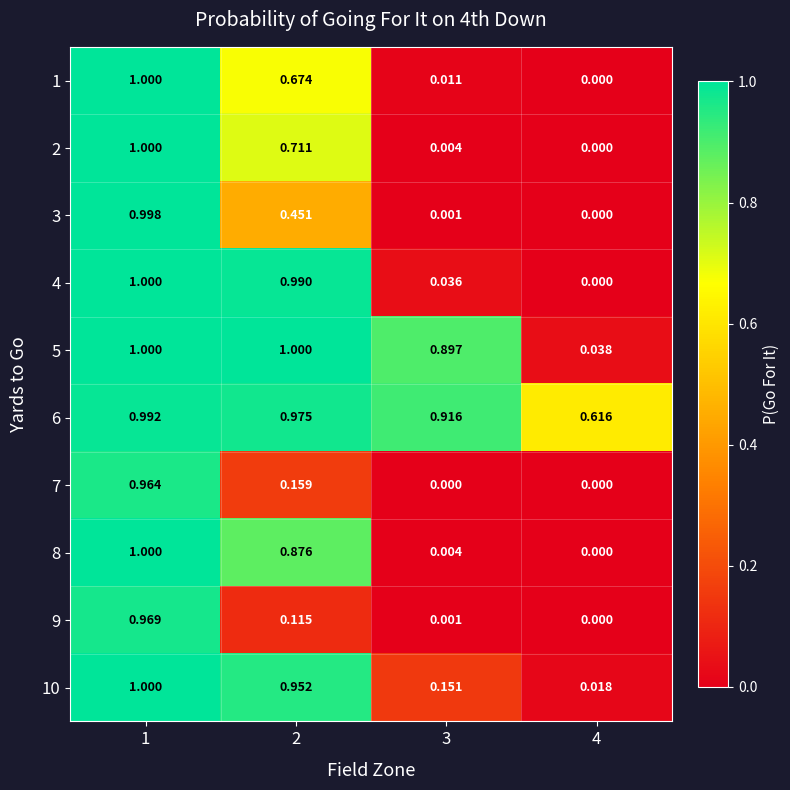

Is the value of 7 at 1 greater than the value of 9 at 3?

Yes